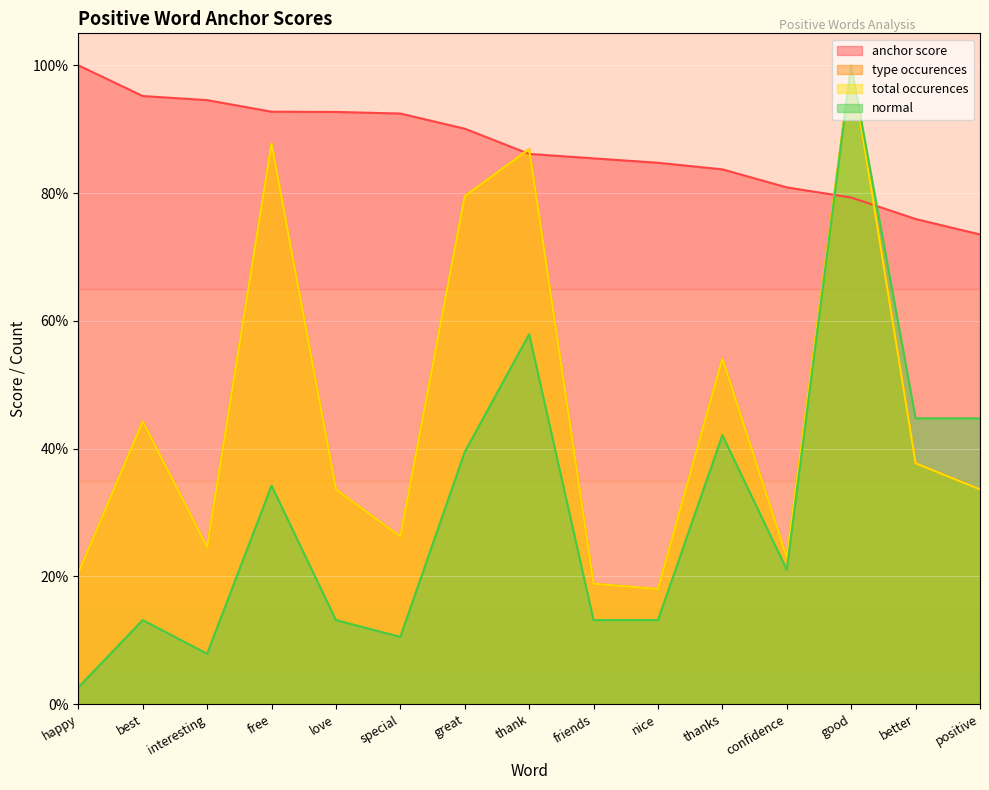

True or false: total occurences has more than 0 points higher than both neighbors.

True